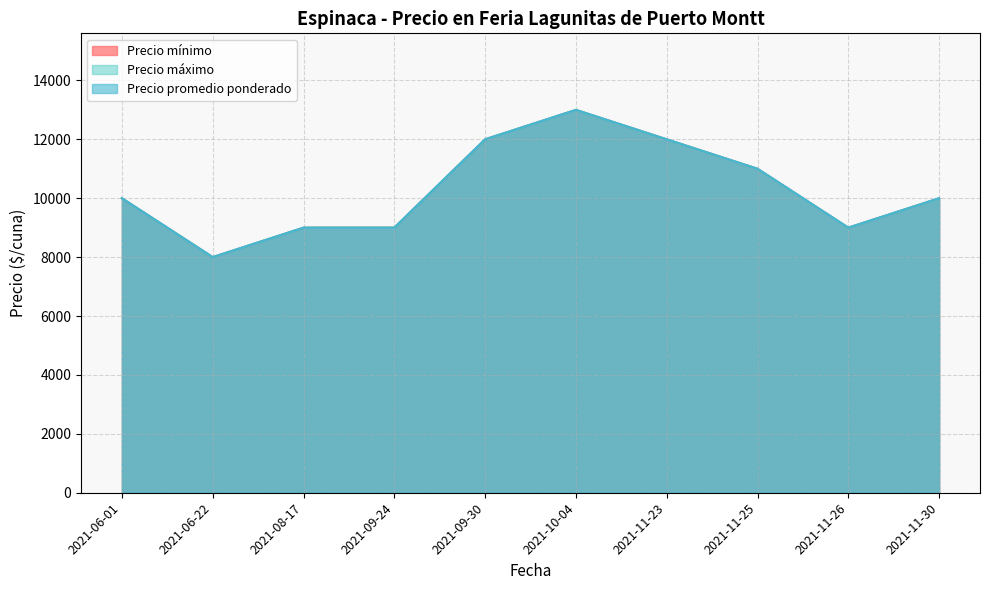

What is the label of the 10th point from the right?

2021-06-01